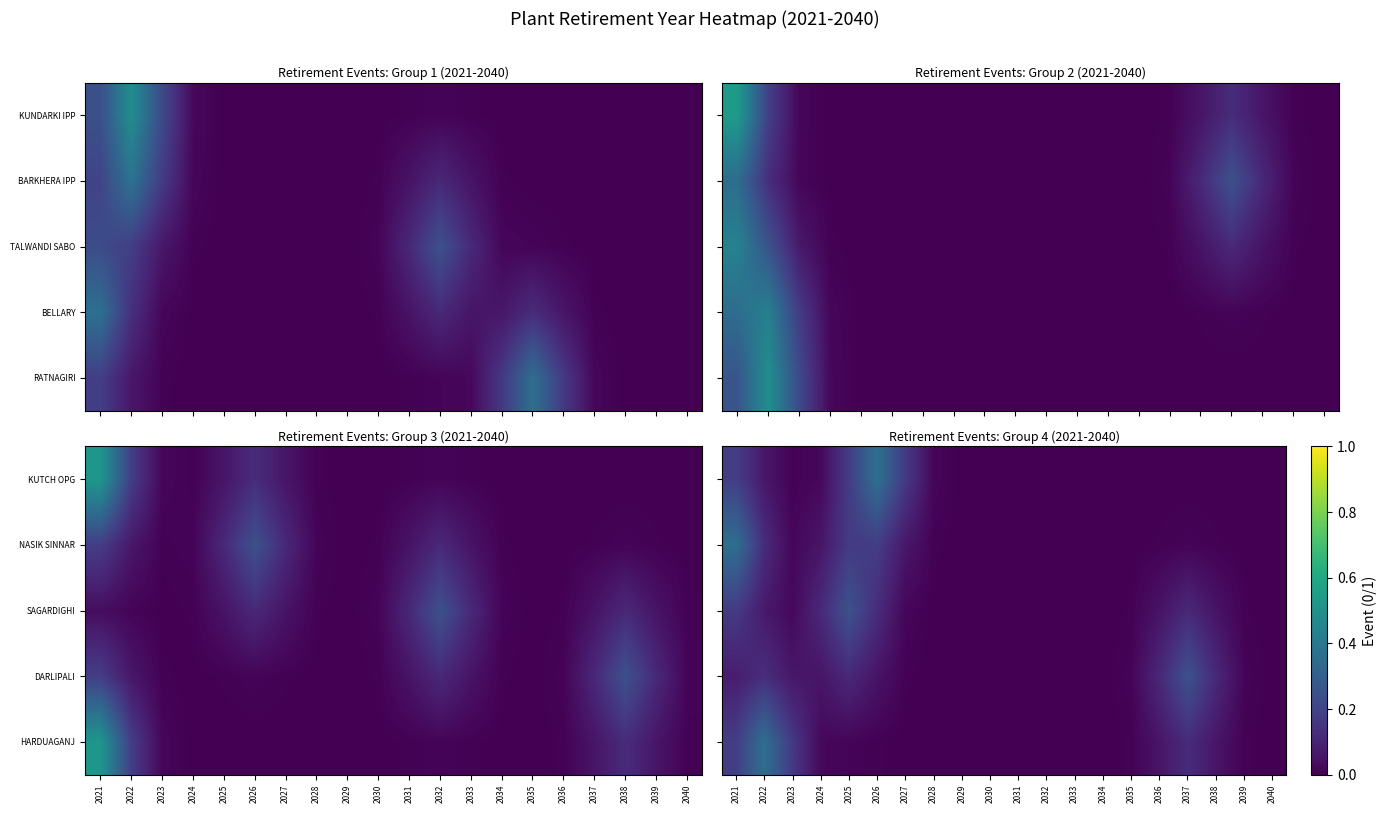

Is it true that KUTCH OPG equals 0.0 at 2022?

False